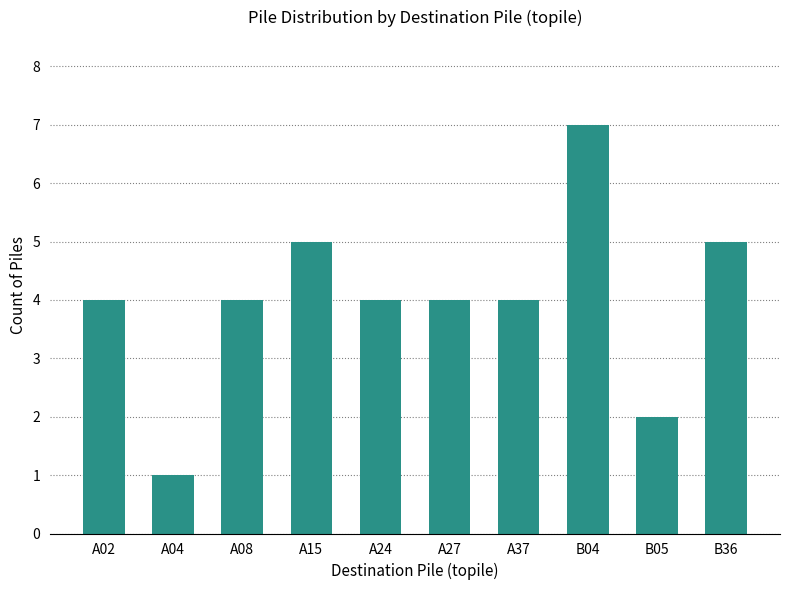

What is the value of the 10th bar from the left?

5